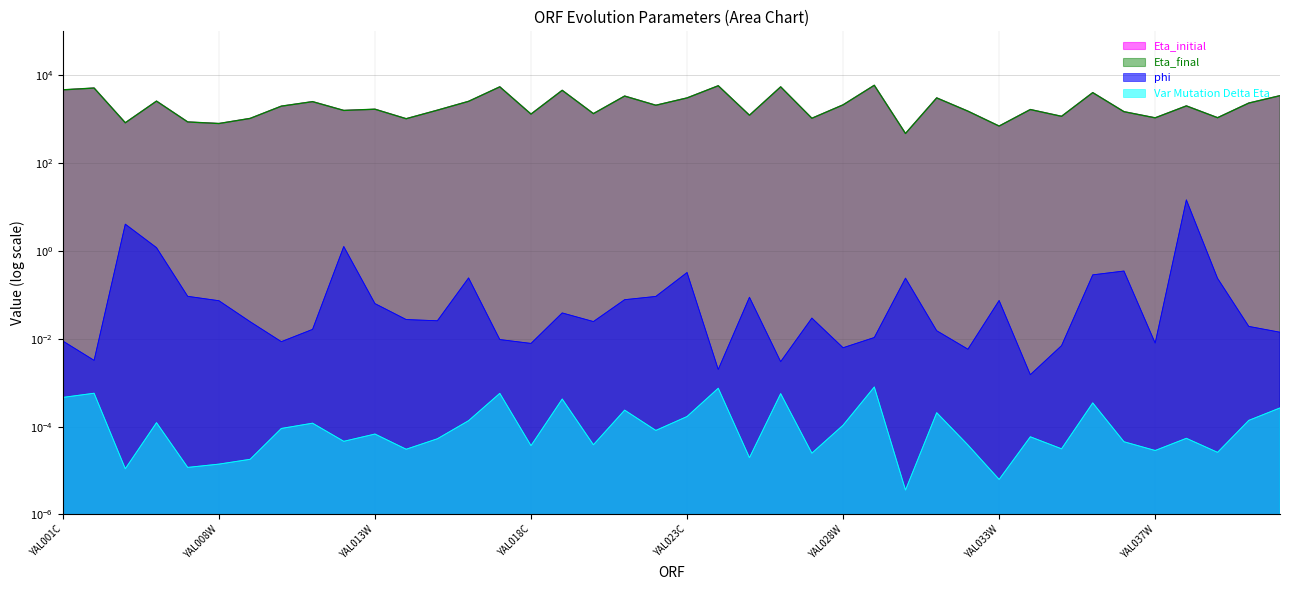

Rank the series at YAL032C from highest to lowest value.

Eta_final, Eta_initial, phi, Var Mutation Delta Eta